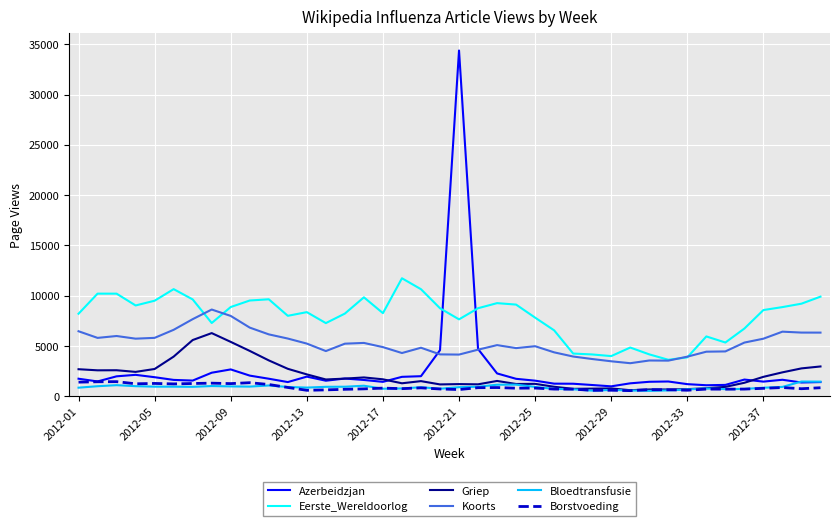

How many distinct data groups are displayed?

6